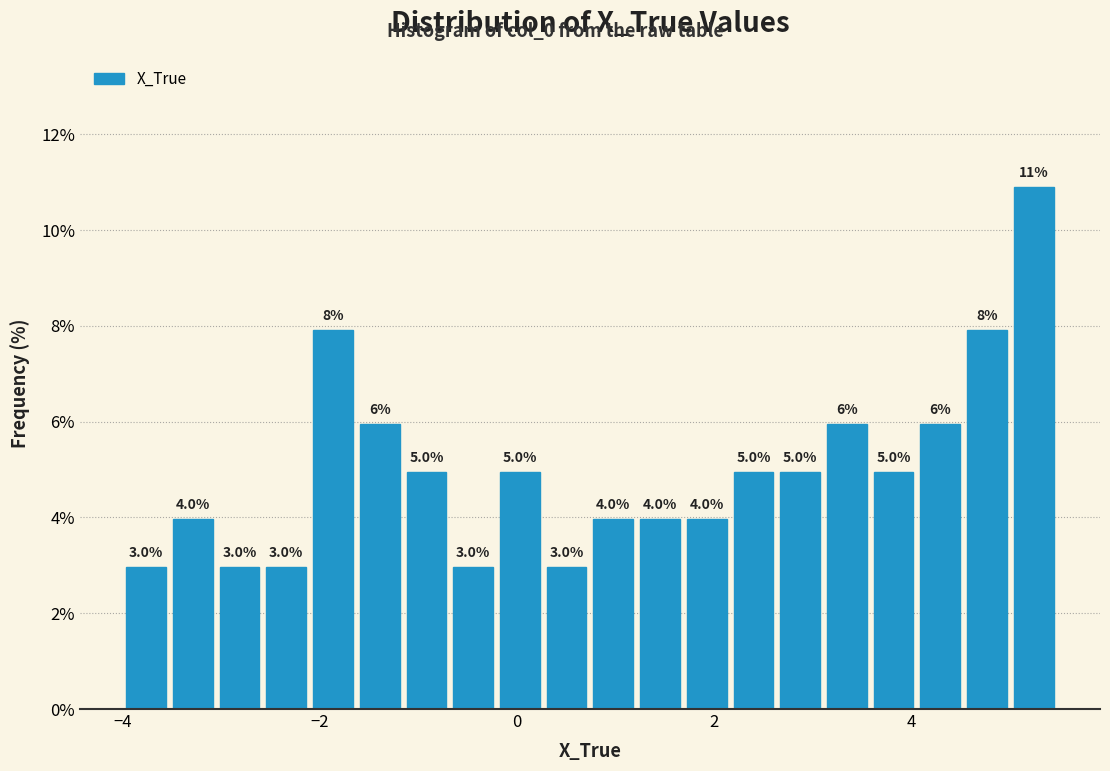

Read against the x-axis, roughly where is the centre of the tallest bar?

5.2